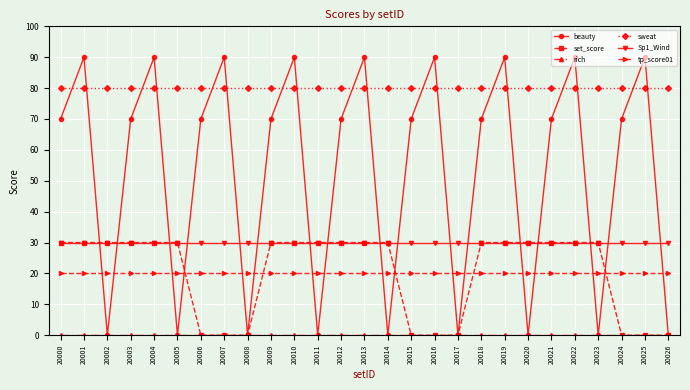

True or false: tp_score01 and sweat intersect in this chart.

False